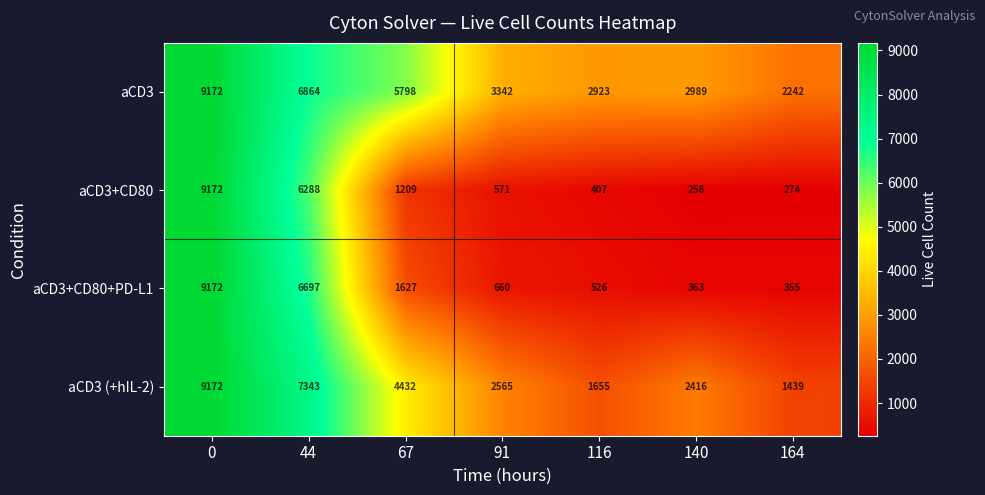

What is the difference between the second highest and second lowest values in the aCD3 series?

3941